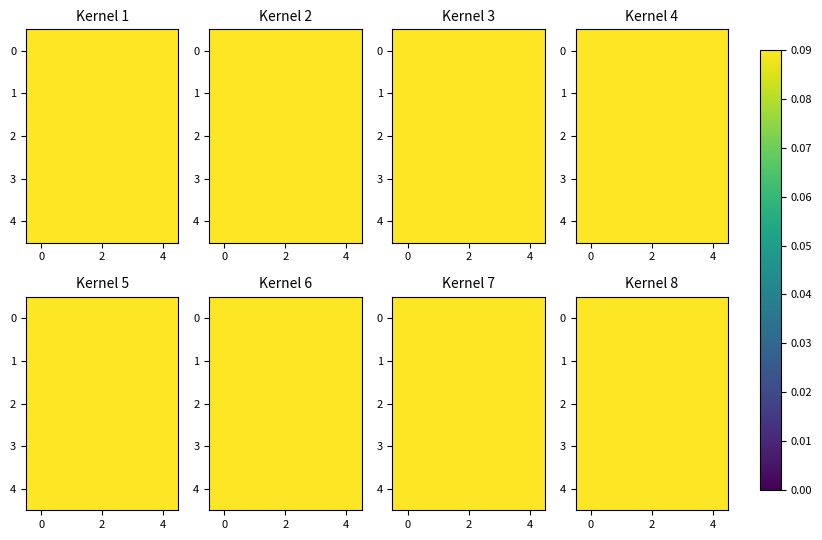

What is the smallest value displayed?

0.1